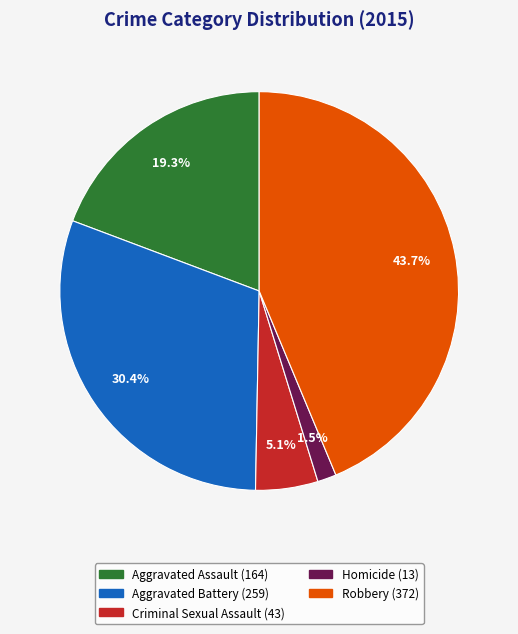

To the nearest percent, what portion does Robbery represent?

44%